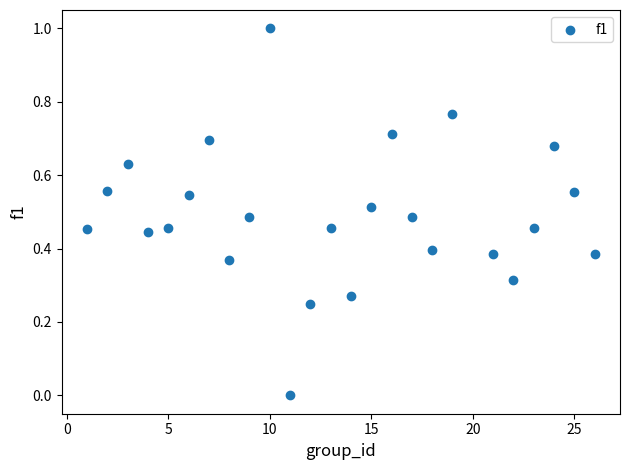

What is the range of X values (max minus min)?

25.0